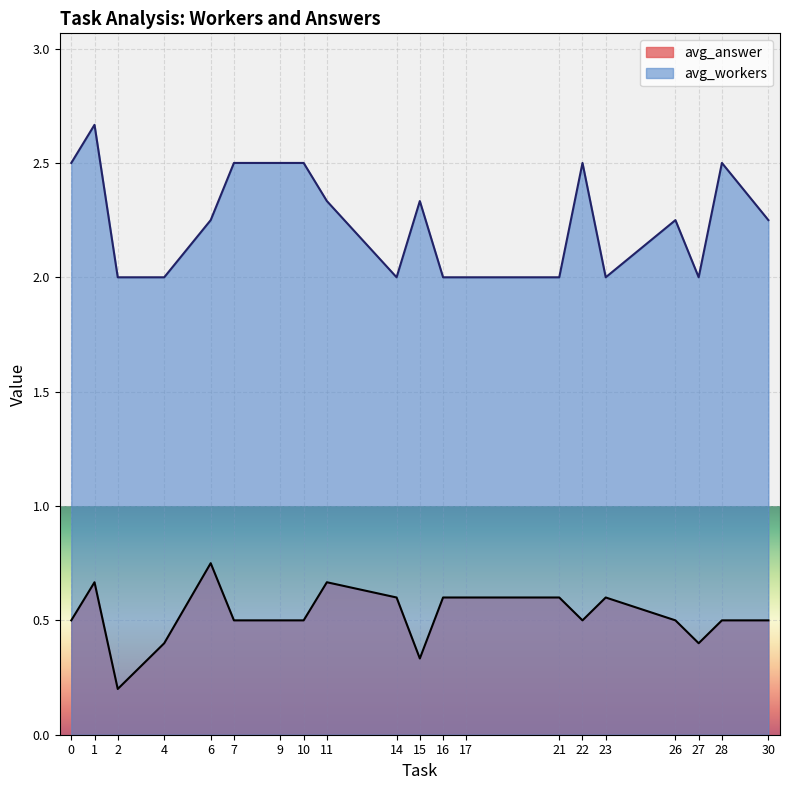

True or false: avg_answer and avg_workers cross at least once.

False